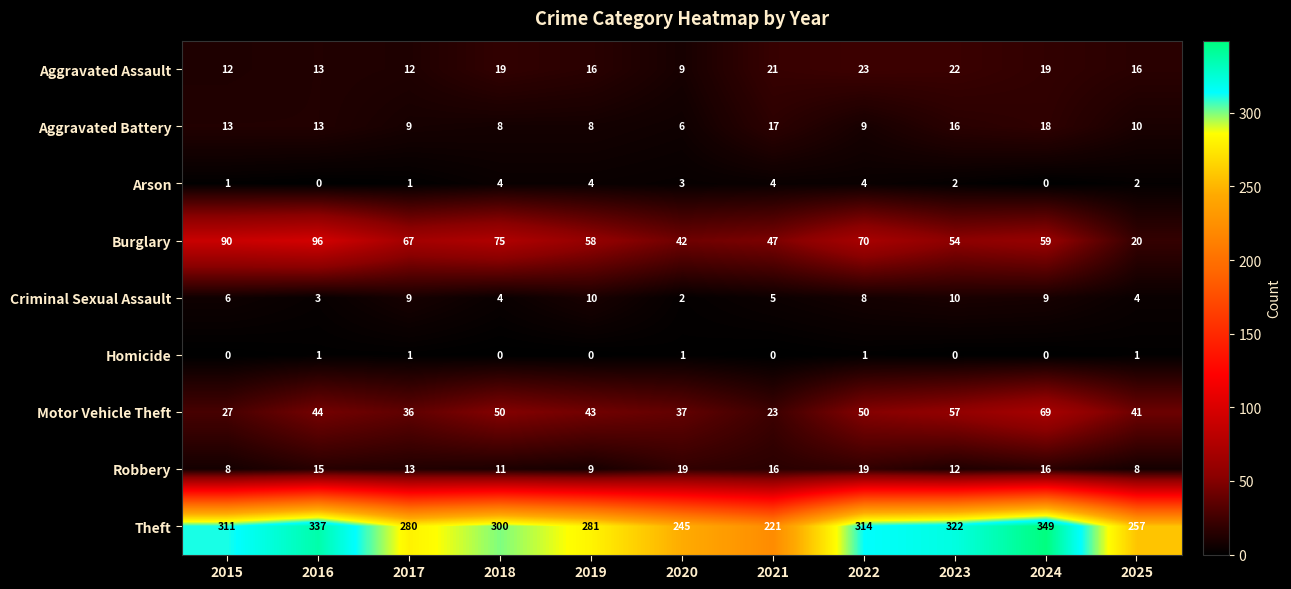

What is the highest value of the Criminal Sexual Assault series?

10